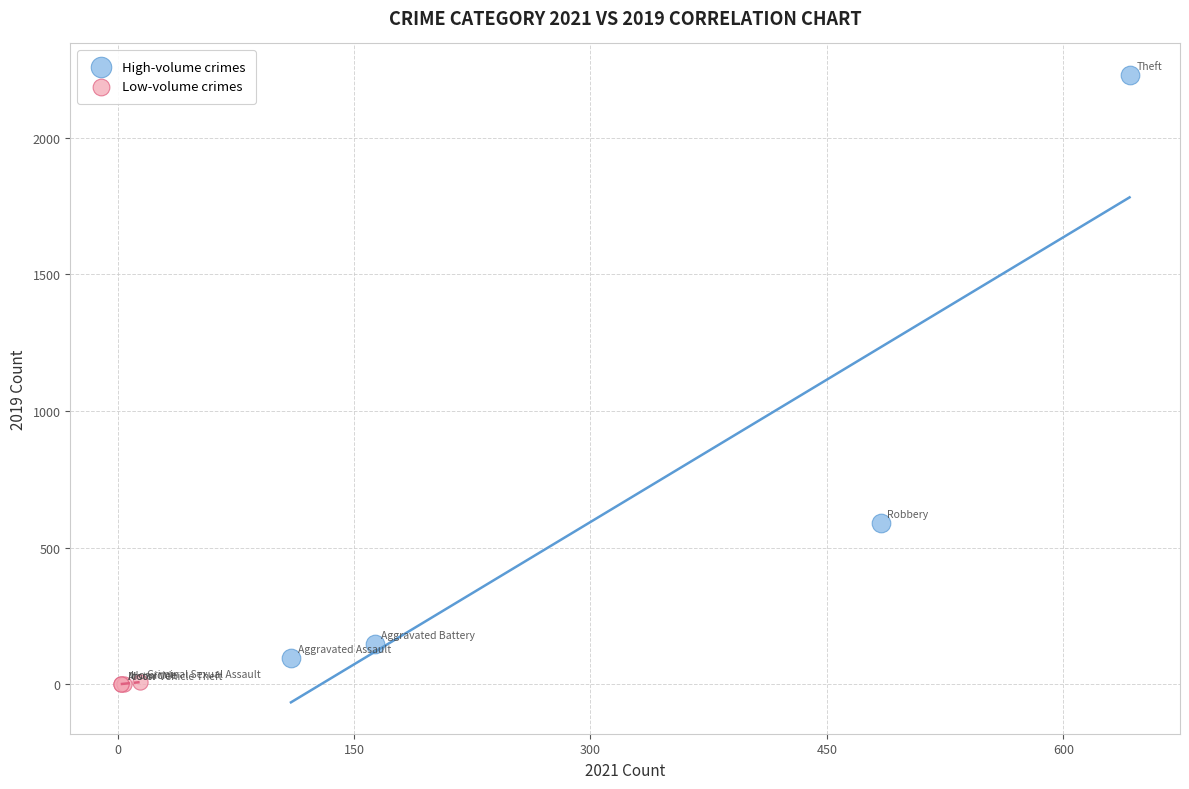

Which series contains the highest Y value?

High-volume crimes